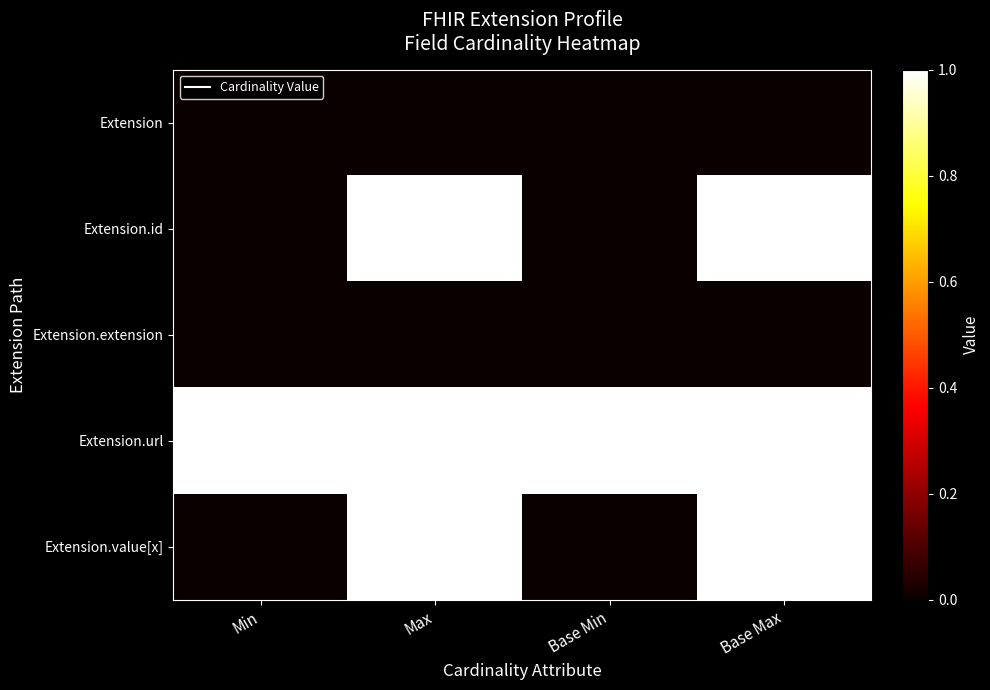

Which series has the largest total across all categories?

Extension.url